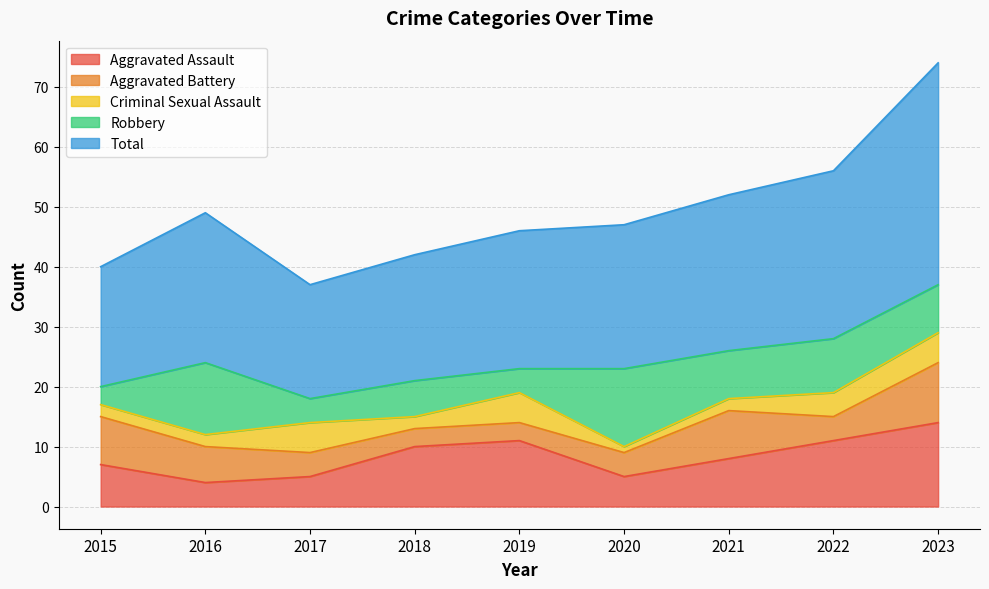

The value of Robbery at 2022 is 9. True or false?

True